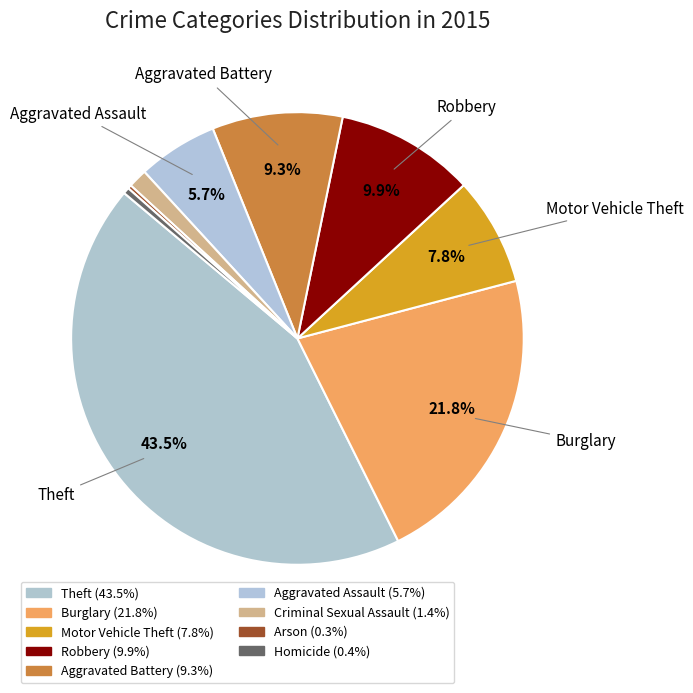

What portion of the pie excludes Arson?

99.7%